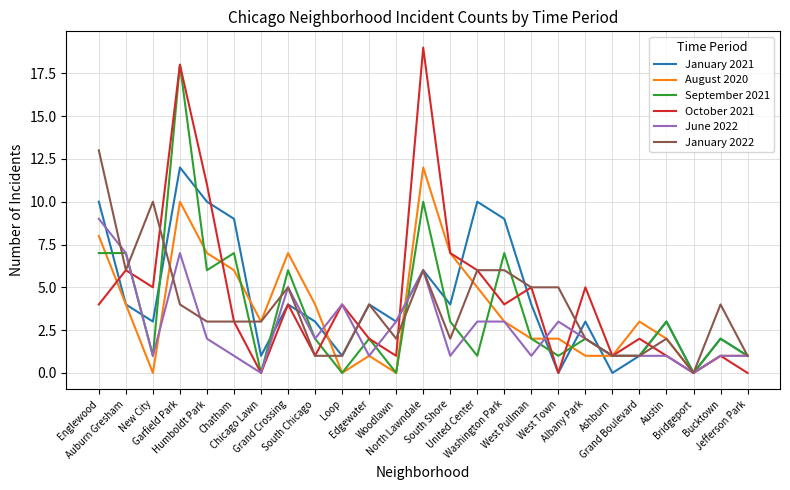

Reading left to right, extract all data points from this chart.

January 2021: 10	4	3	12	10	9	1	4	3	1	4	3	6	4	10	9	4	0	3	0	1	3	0	2	1
August 2020: 8	4	0	10	7	6	3	7	4	0	1	0	12	7	5	3	2	2	1	1	3	2	0	1	1
September 2021: 7	7	1	18	6	7	0	6	2	0	2	0	10	3	1	7	2	1	2	1	1	3	0	2	1
October 2021: 4	6	5	18	11	3	0	4	1	4	2	1	19	7	6	4	5	0	5	1	2	1	0	1	0
June 2022: 9	7	1	7	2	1	0	5	2	4	1	3	6	1	3	3	1	3	2	1	1	1	0	1	1
January 2022: 13	6	10	4	3	3	3	5	1	1	4	2	6	2	6	6	5	5	2	1	1	2	0	4	1